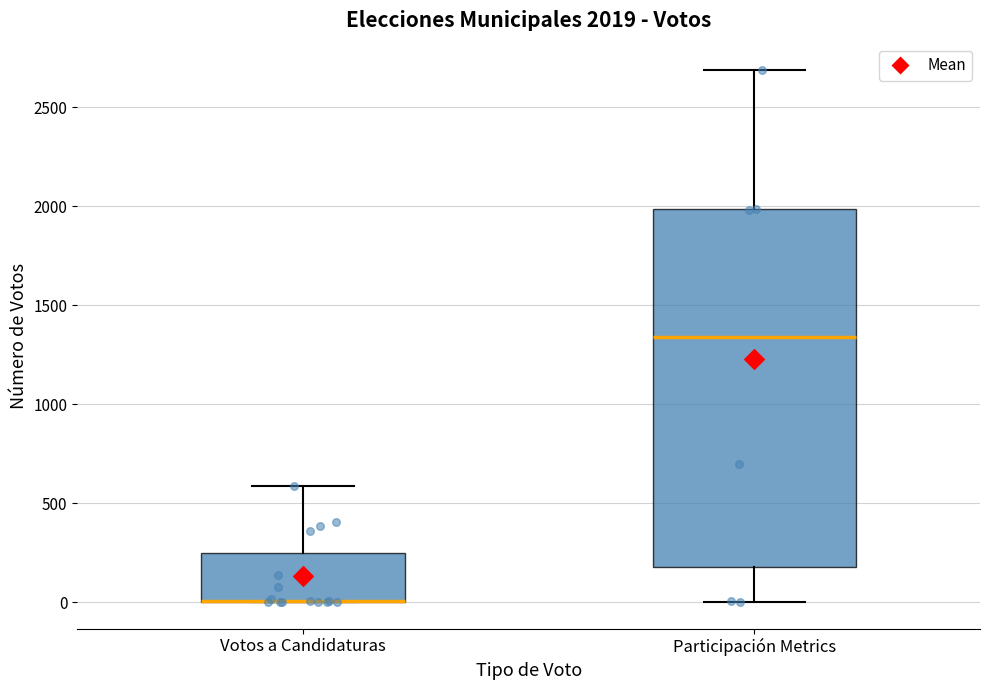

Which box is the tallest, from its lower edge to its upper edge?

Participación Metrics